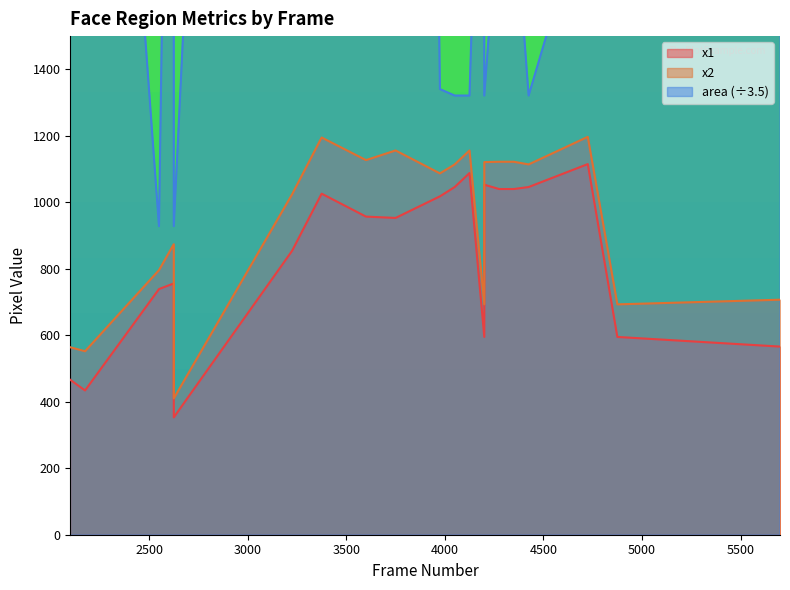

What is the difference between the maximum and minimum values in the area series?

10903.7